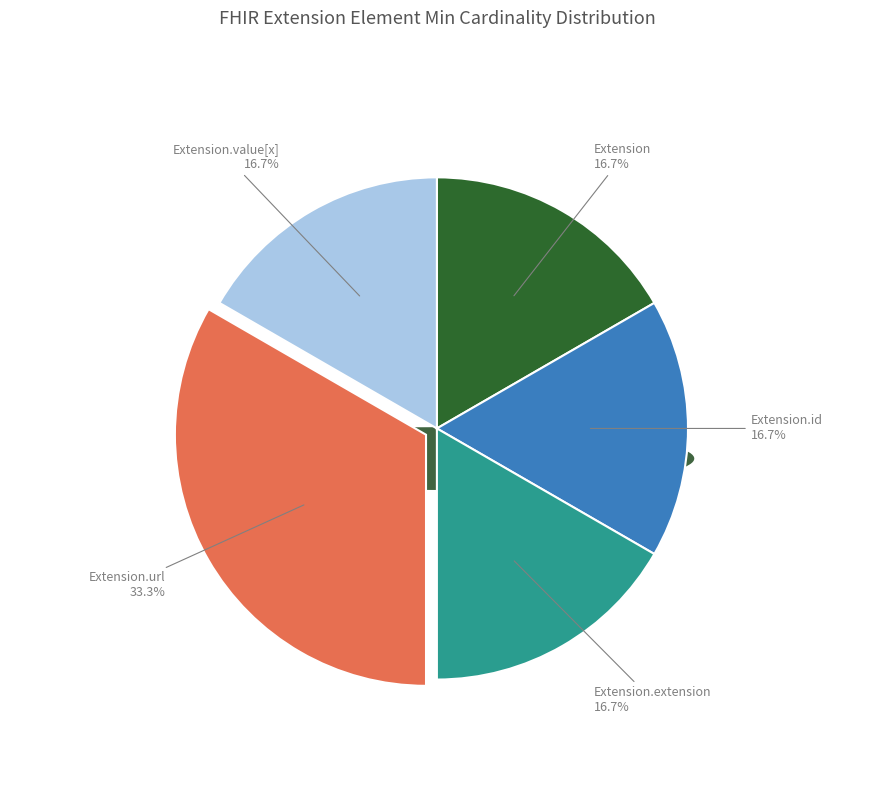

What is the majority slice?

Extension.url